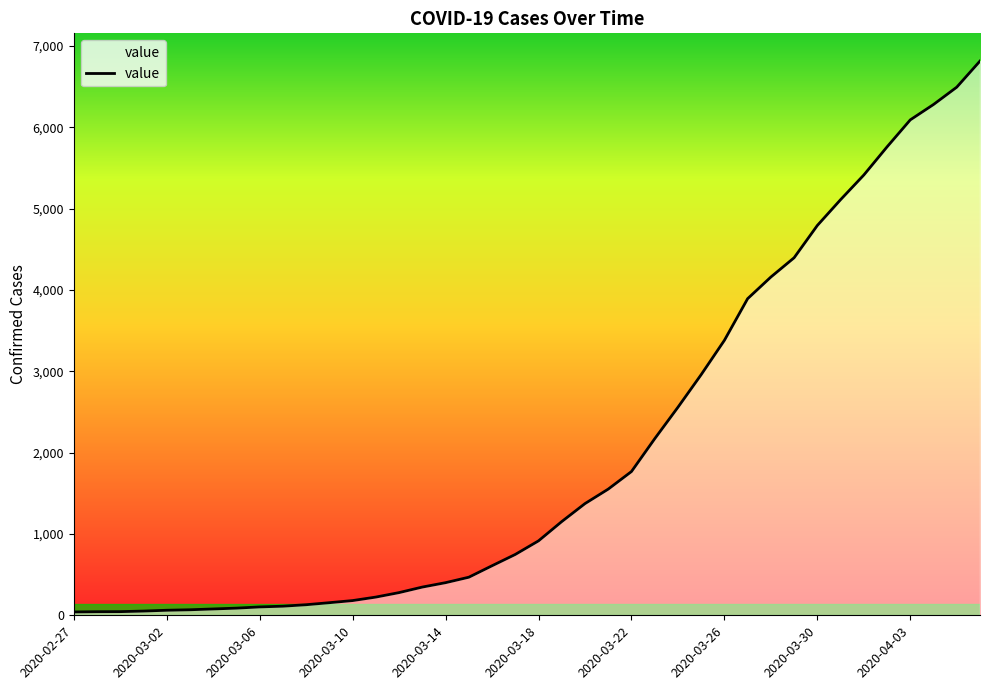

What is the maximum value shown in the chart?

6813